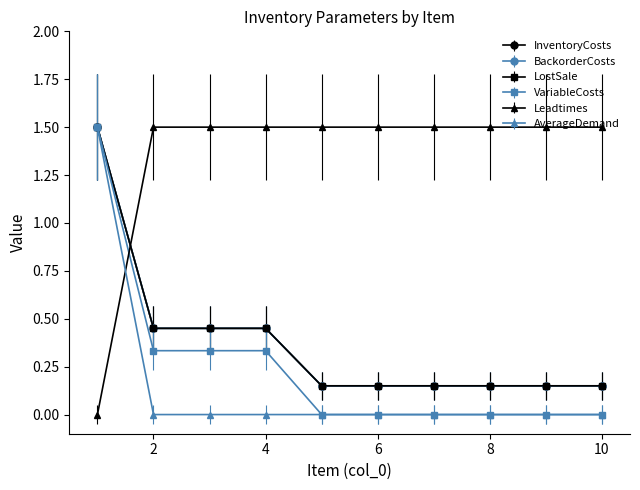

Is this an area chart (filled region under the line)?

No